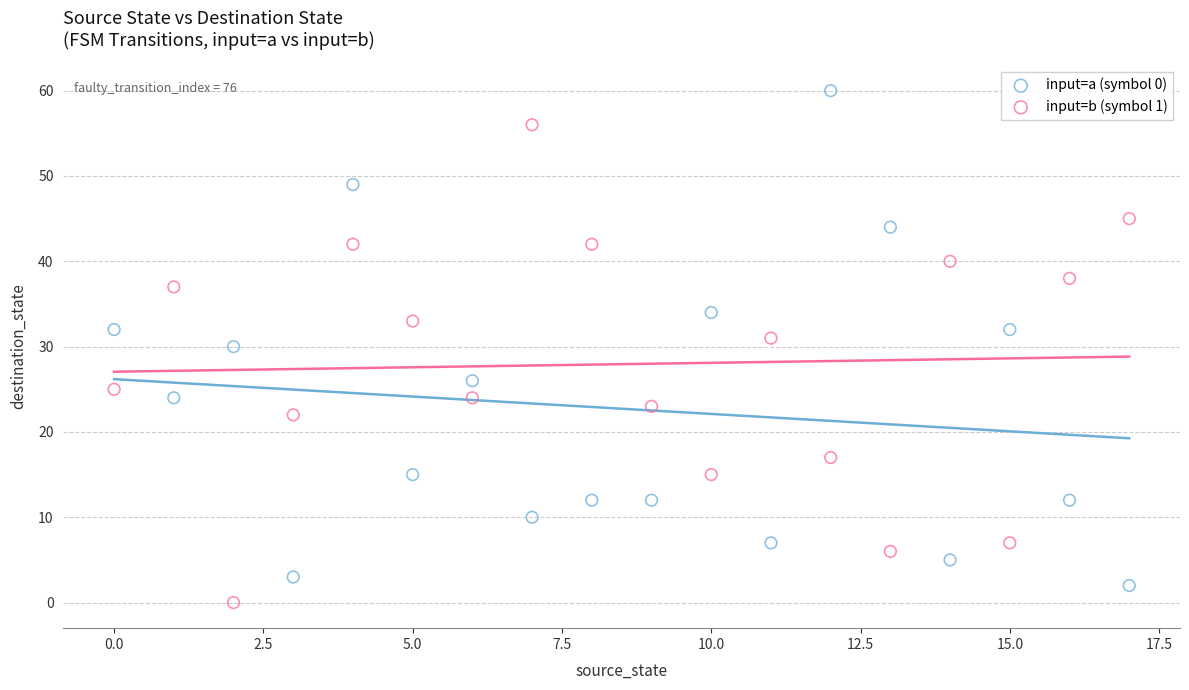

Which series reaches the maximum Y coordinate?

input=a (symbol 0)